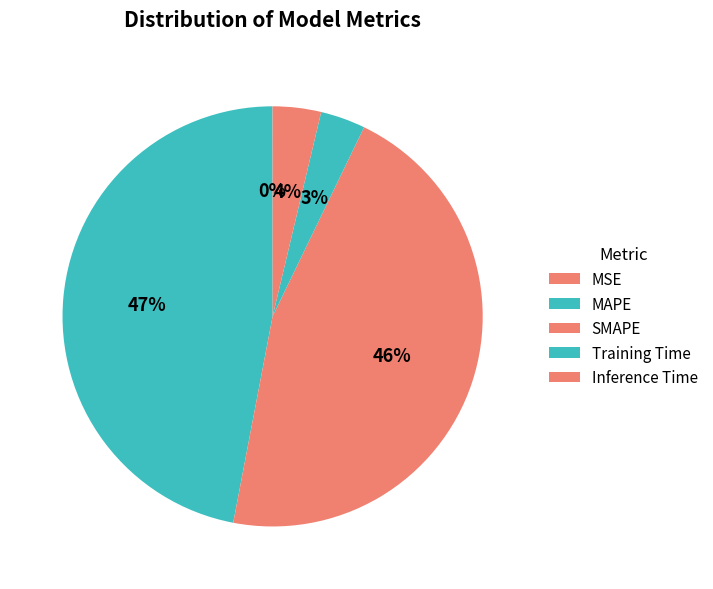

Count the number of slices in the pie.

5